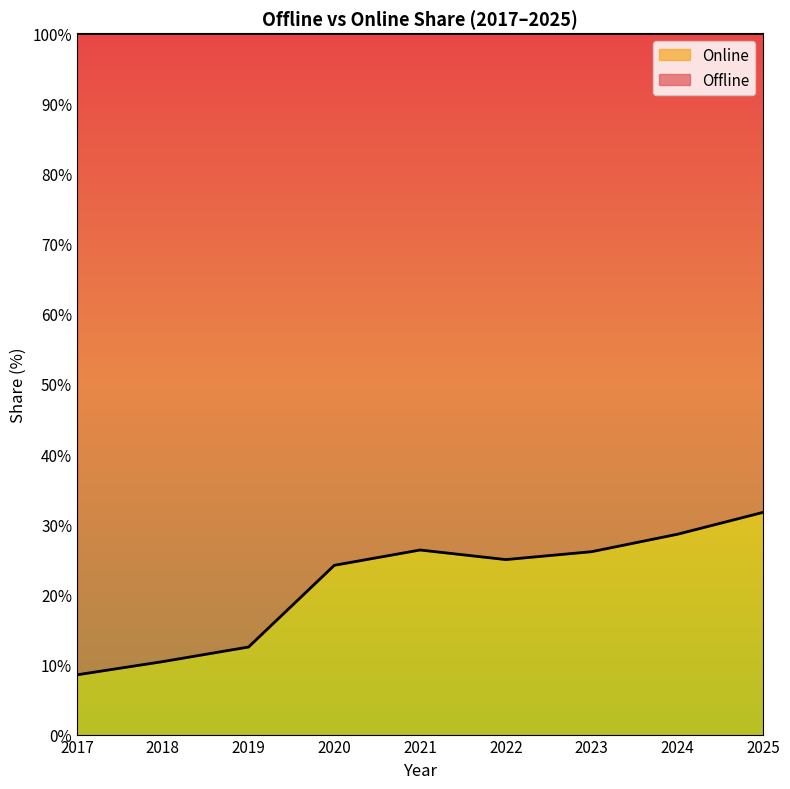

How many values exceed 24?

6